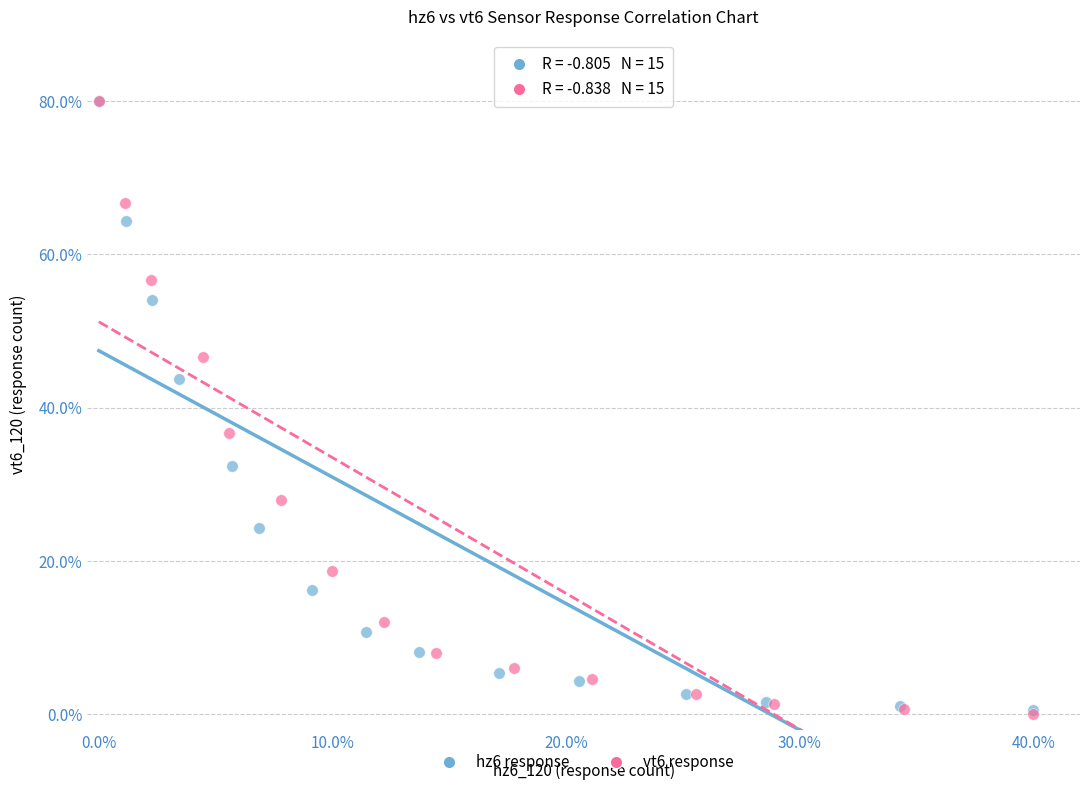

Which series has the widest spread of Y values?

vt6 response